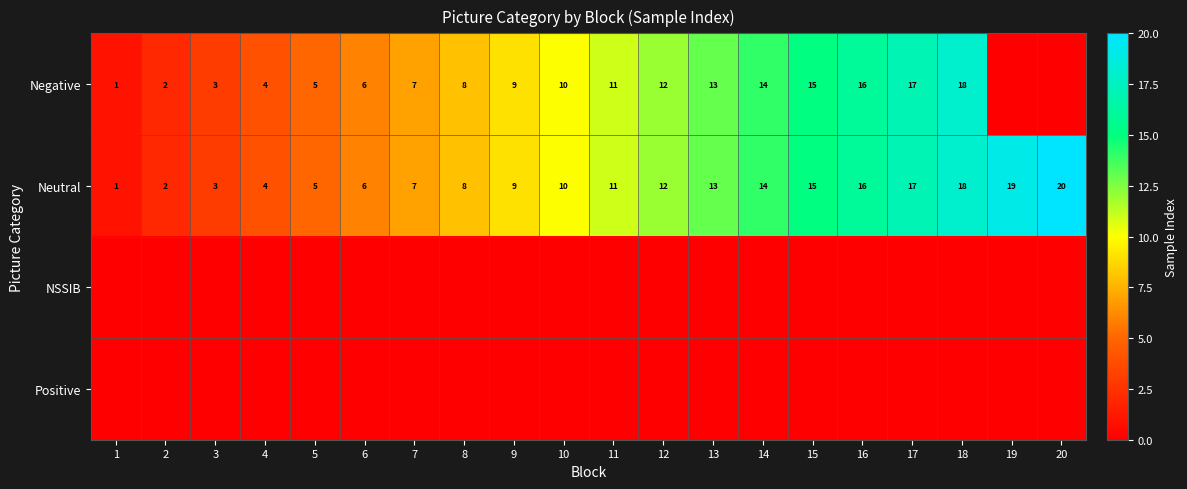

At how many categories does at least one series exceed 0?

20